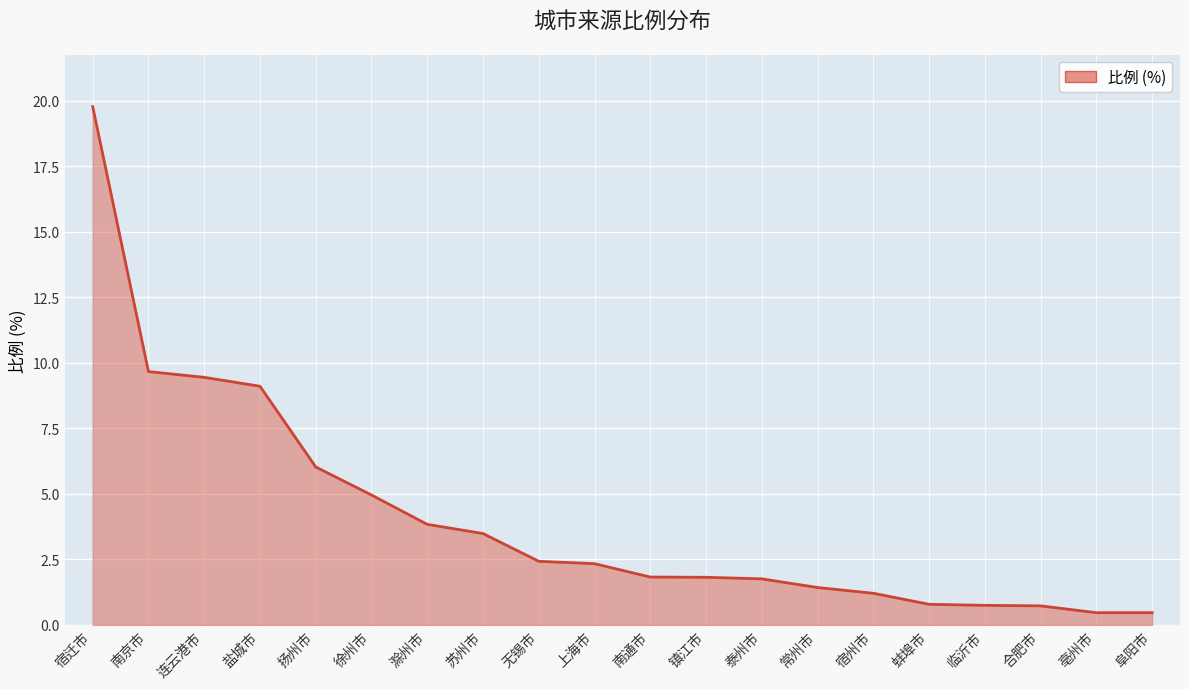

What is the change in value from 宿迁市 to 蚌埠市?

-19.0